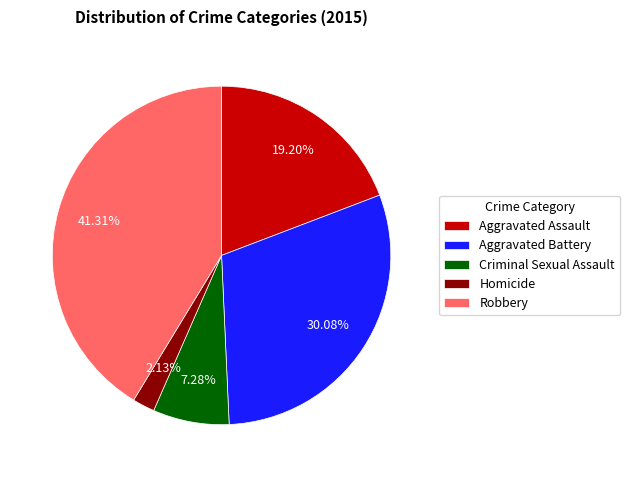

Does Aggravated Battery account for over 50% of the chart?

No